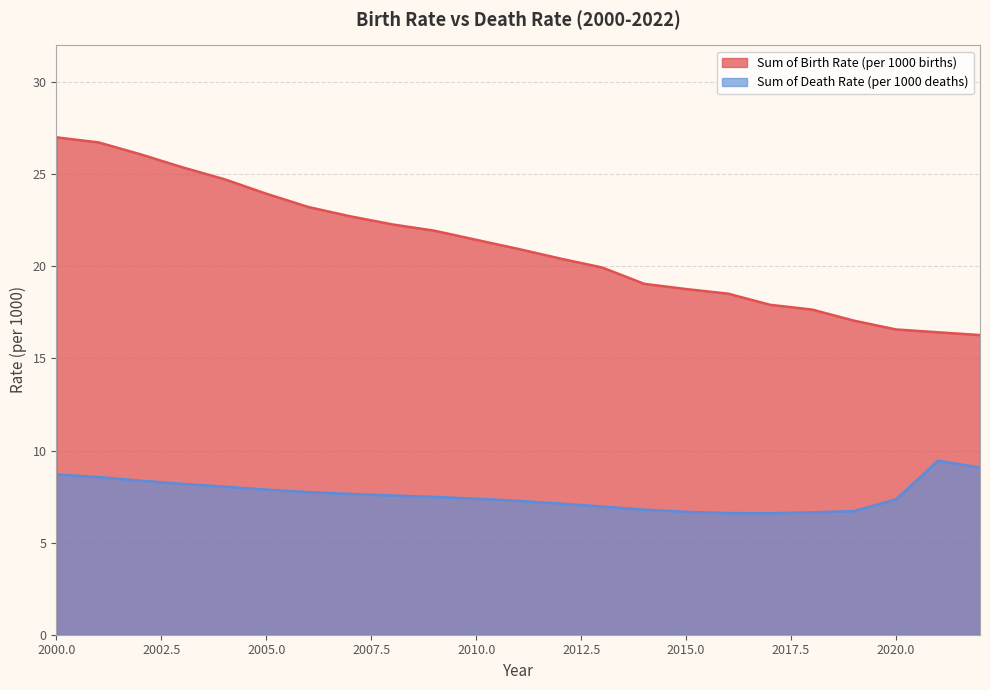

Which category has the highest value across all series?

2000